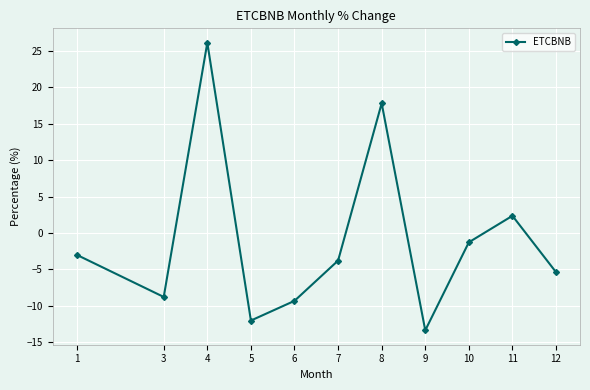

Reading left to right, transcribe all the data shown in this chart.

1=-3.0	3=-8.8	4=26.1	5=-12.0	6=-9.3	7=-3.8	8=17.8	9=-13.3	10=-1.3	11=2.4	12=-5.4